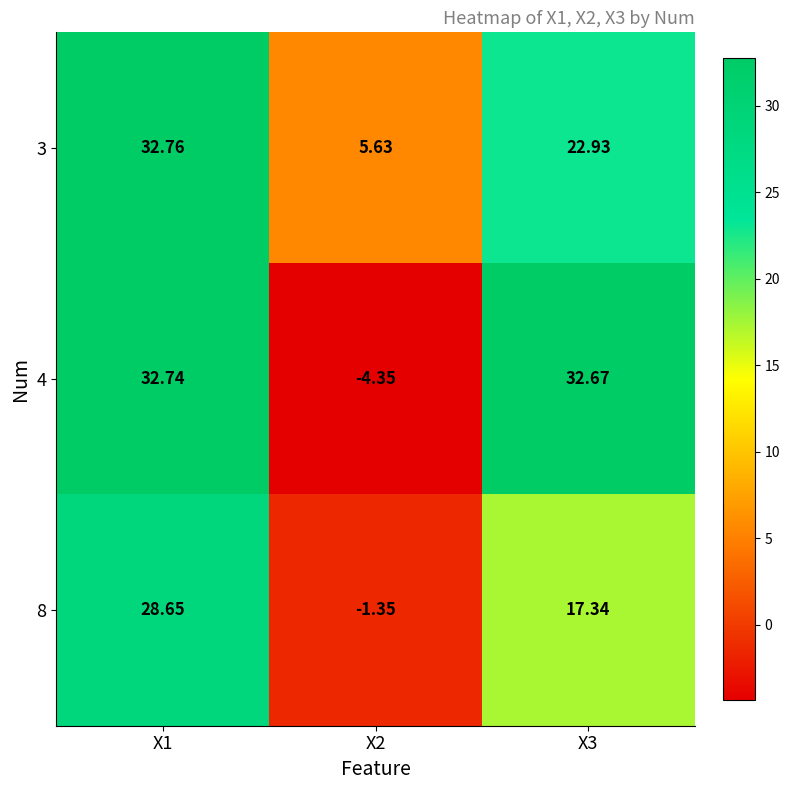

What is the total value across all series at X2?

-0.1